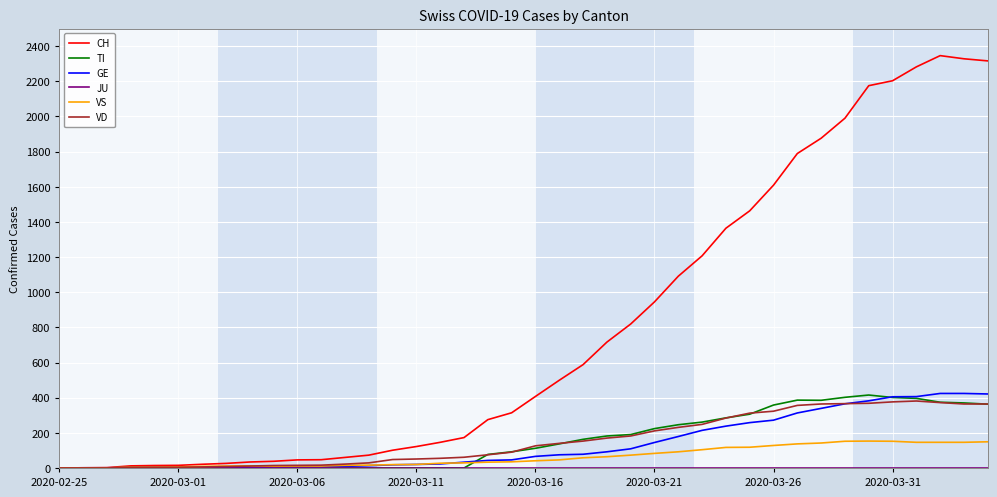

Which series has the largest total across all categories?

CH